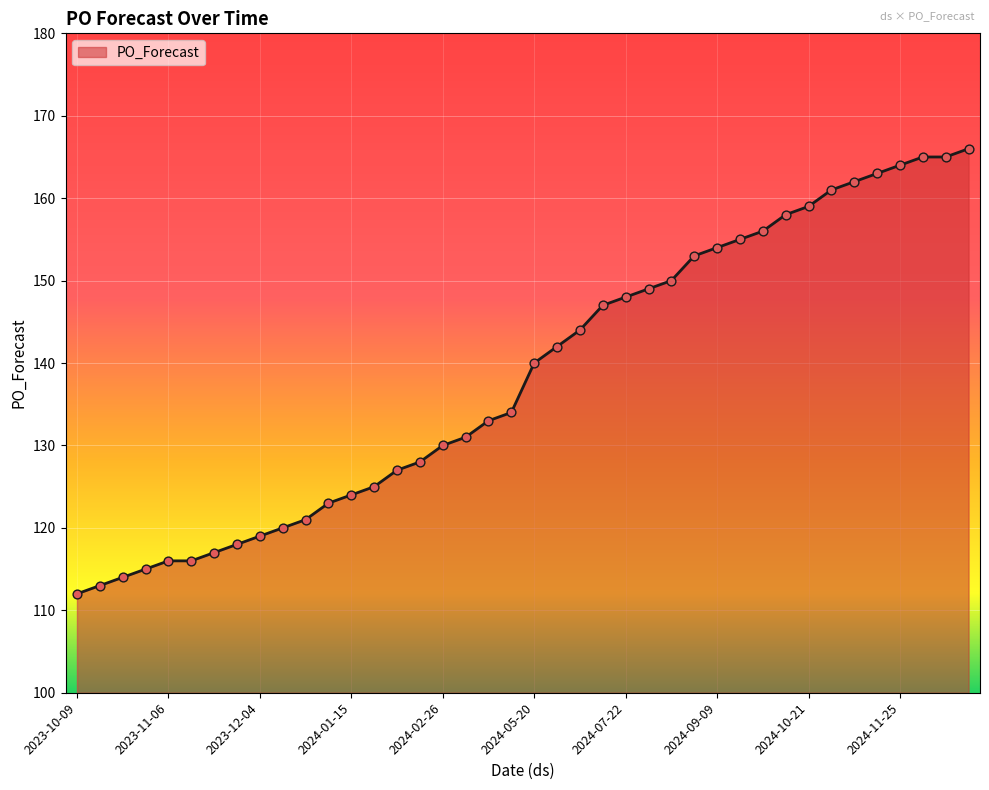

What is the greatest value displayed?

166